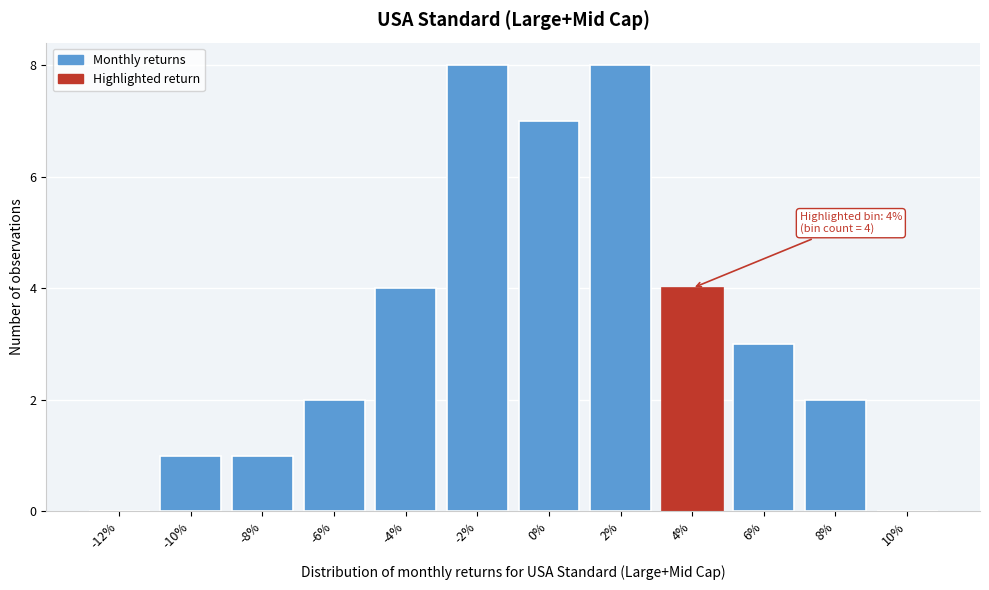

Reading left to right, what are all the values shown in this chart?

-12%=0	-10%=1	-8%=1	-6%=2	-4%=4	-2%=8	0%=7	2%=8	4%=4	6%=3	8%=2	10%=0